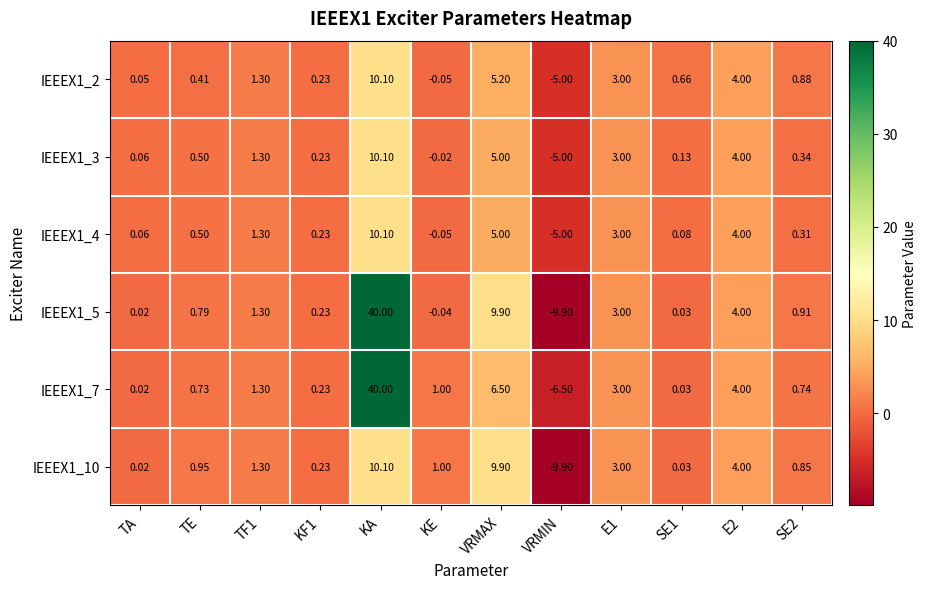

At which label does IEEEX1_4 reach its minimum?

VRMIN